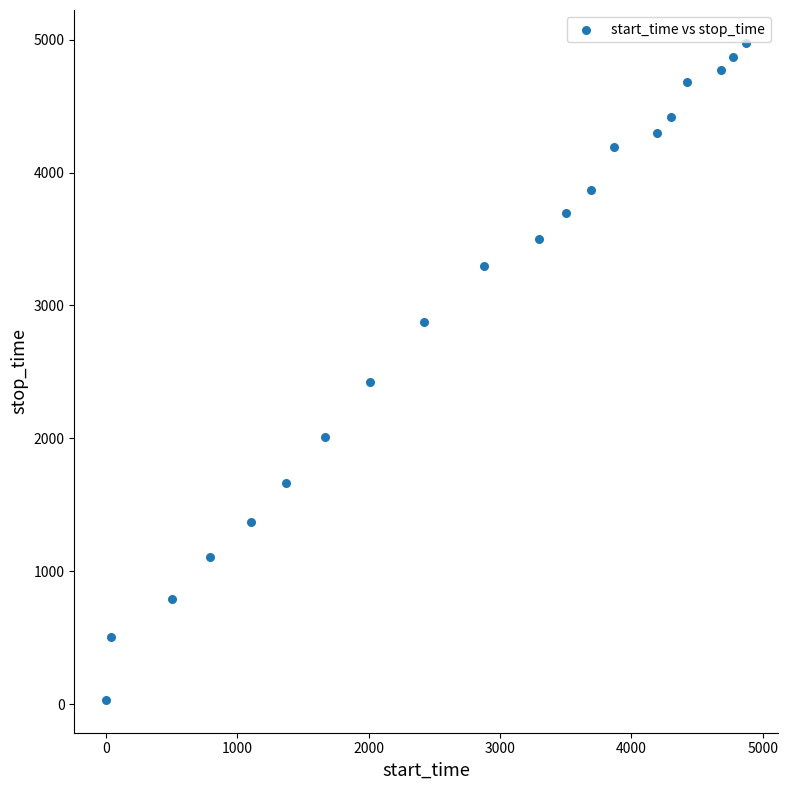

What Y value in the scatter plot is closest to 2504?

2421